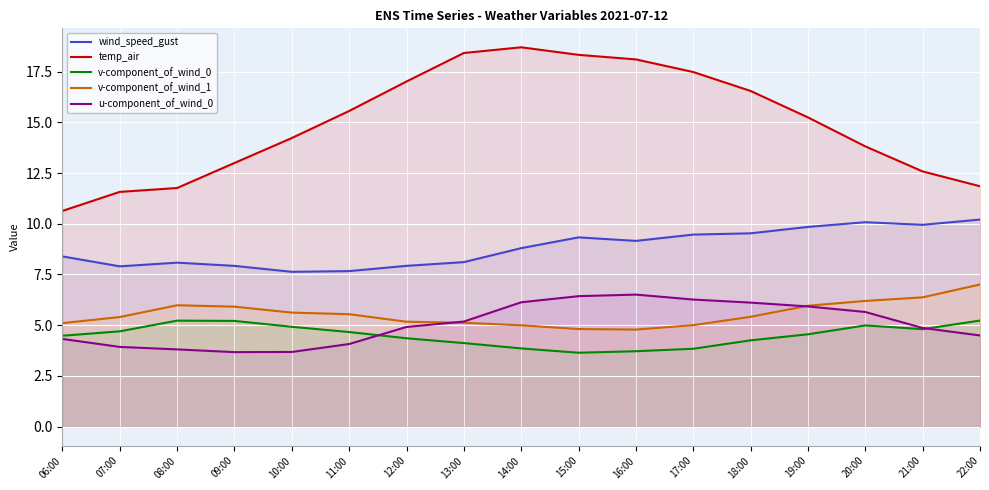

Rank the categories by temp_air value from highest to lowest.

14:00, 13:00, 15:00, 16:00, 17:00, 12:00, 18:00, 11:00, 19:00, 10:00, 20:00, 09:00, 21:00, 22:00, 08:00, 07:00, 06:00